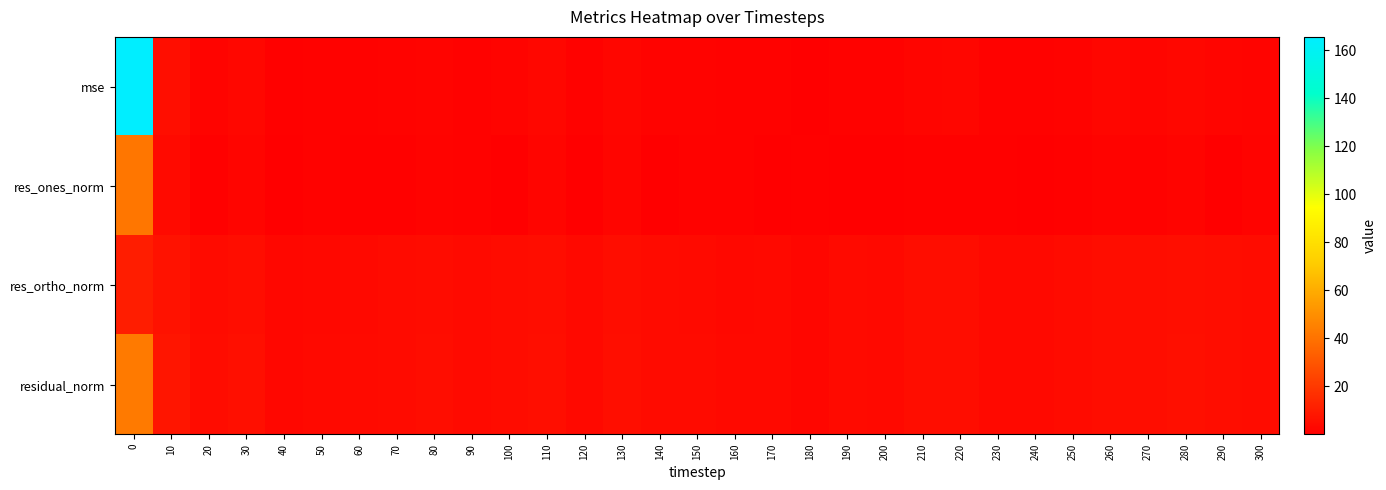

What is the difference between the highest and lowest values at 180?

2.0